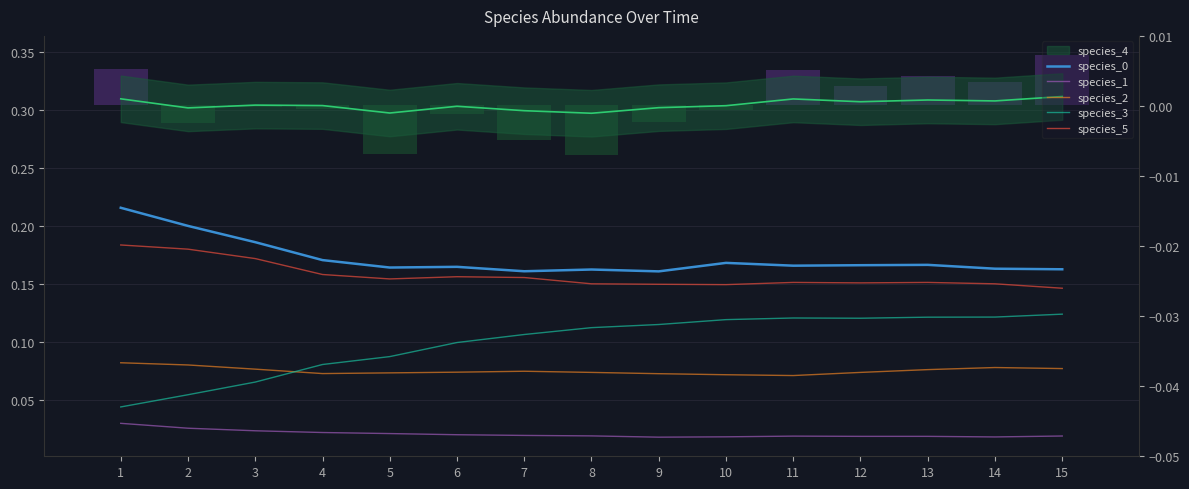

At which label is species_1 closest to 0?

9